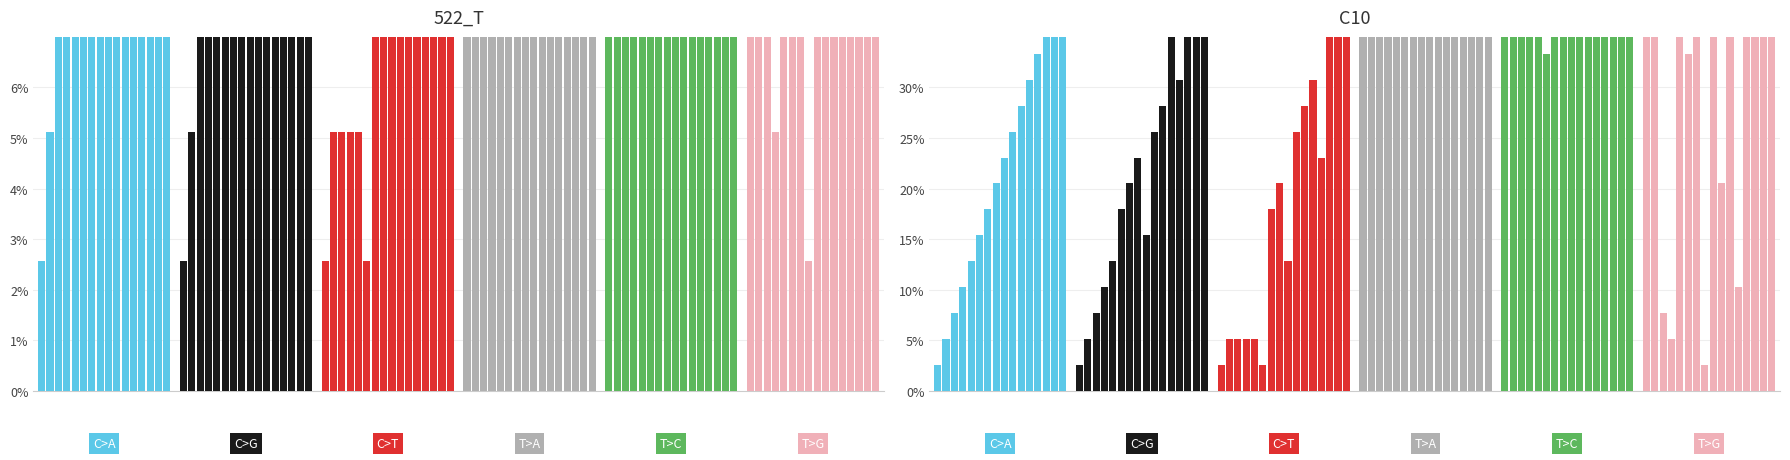

Is it true that T>C equals 0.7 at 0?

False